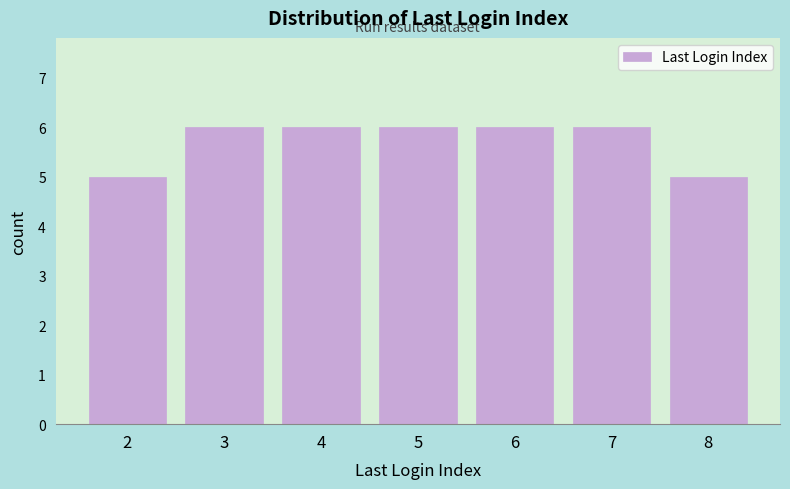

Reading left to right, extract all data points from this chart.

5	6	6	6	6	6	5